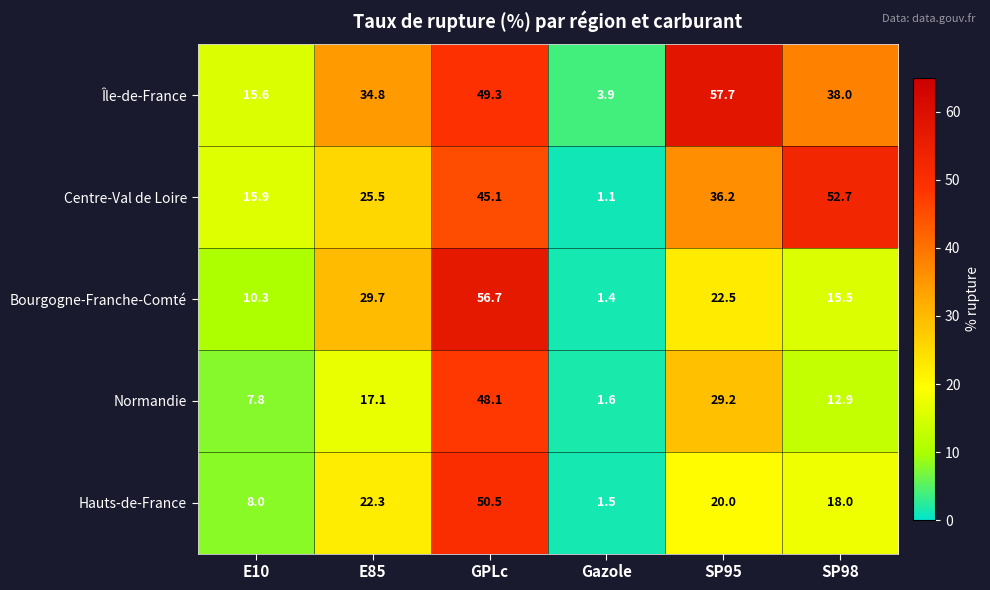

At which category is the sum across all series the highest?

GPLc